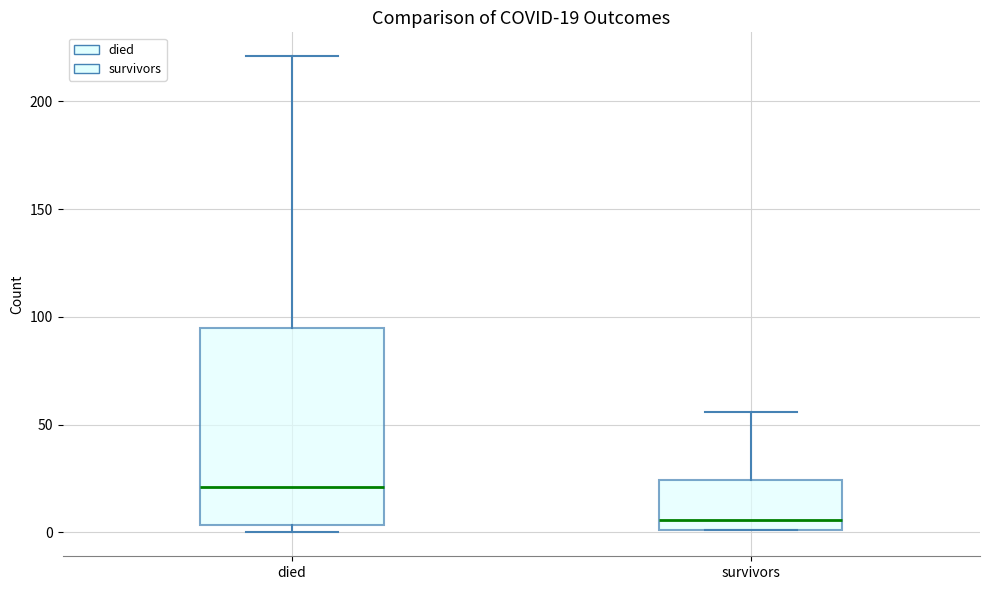

Which box has the highest median line?

died